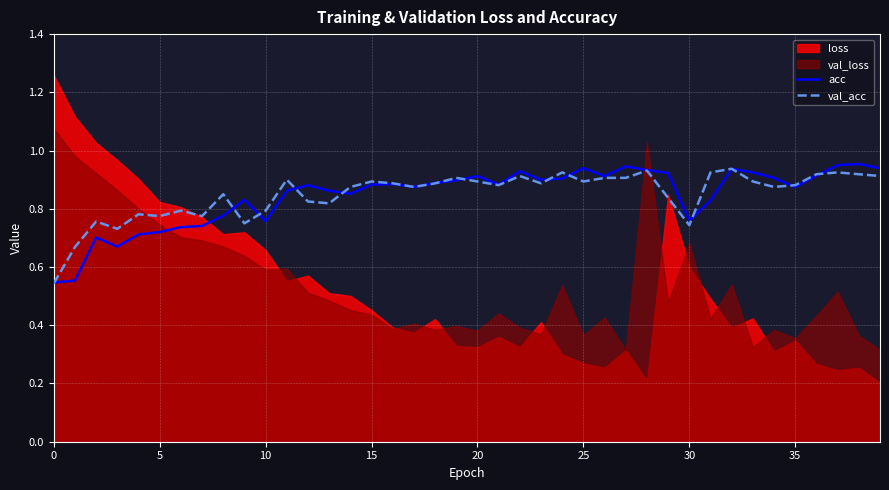

How many lines are shown in the chart?

2